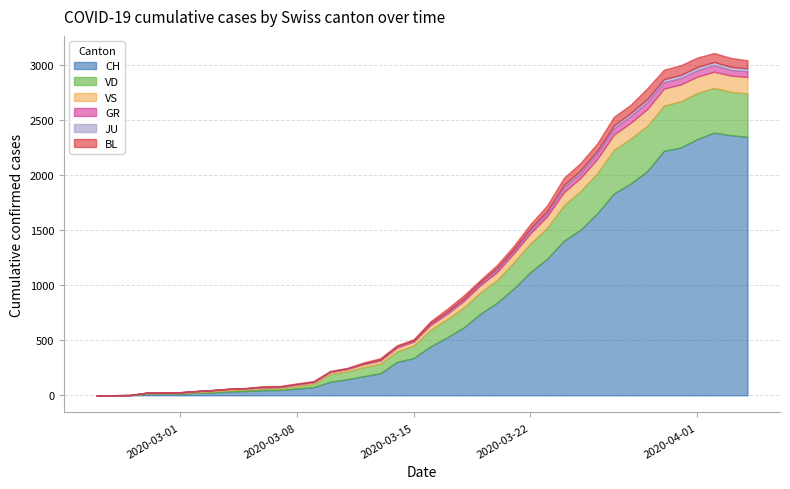

Does the chart have visible grid lines?

Yes